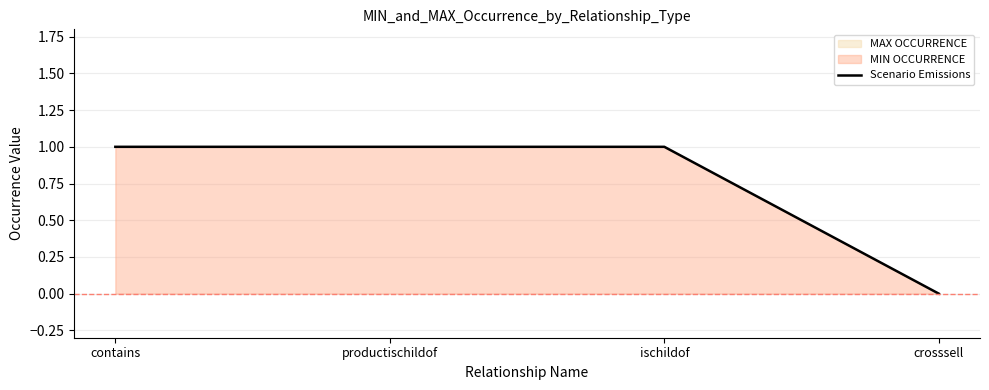

What is the greatest value displayed?

1